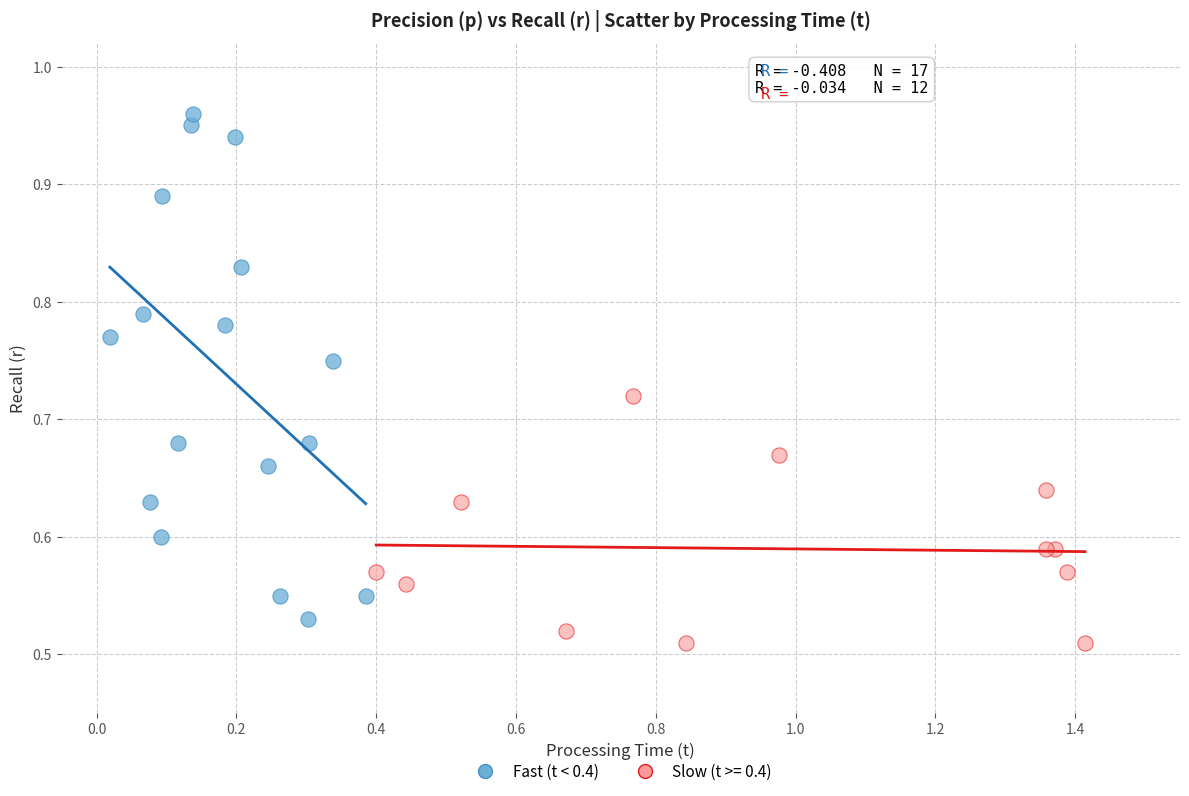

Which series contains the highest Y value?

Fast (t < 0.4)